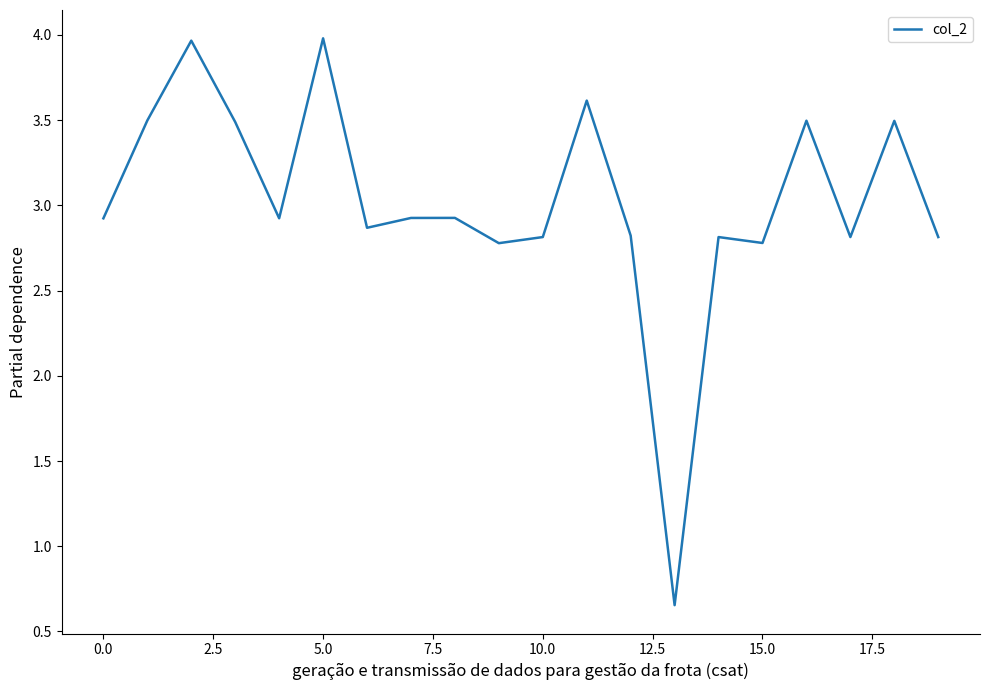

Does the chart have visible grid lines?

No